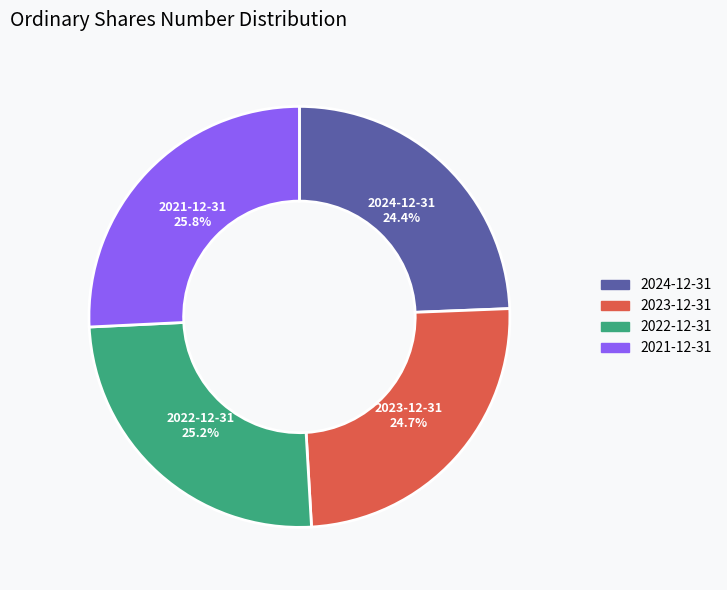

Between 2023-12-31 and 2021-12-31, which is larger?

2021-12-31